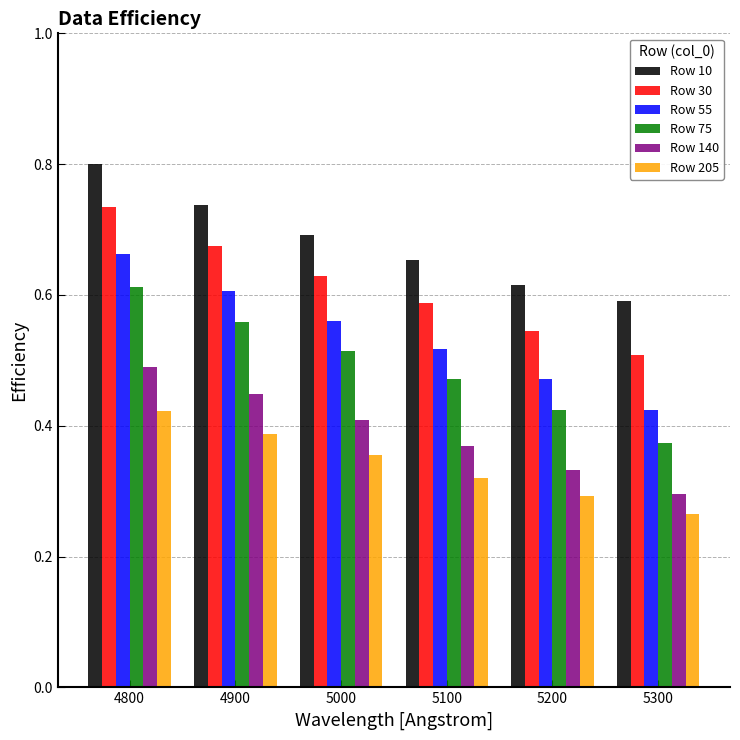

Which series has the largest total across all categories?

Row 10